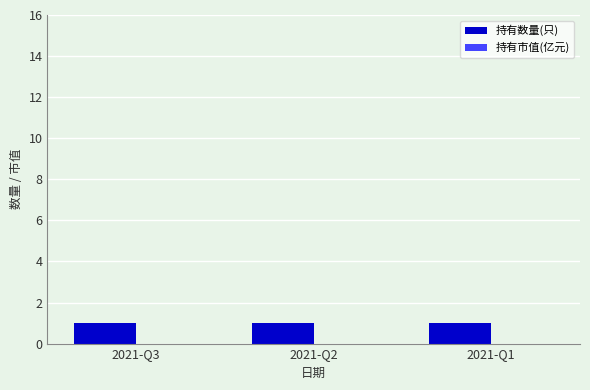

How many categories are shown in the chart?

3